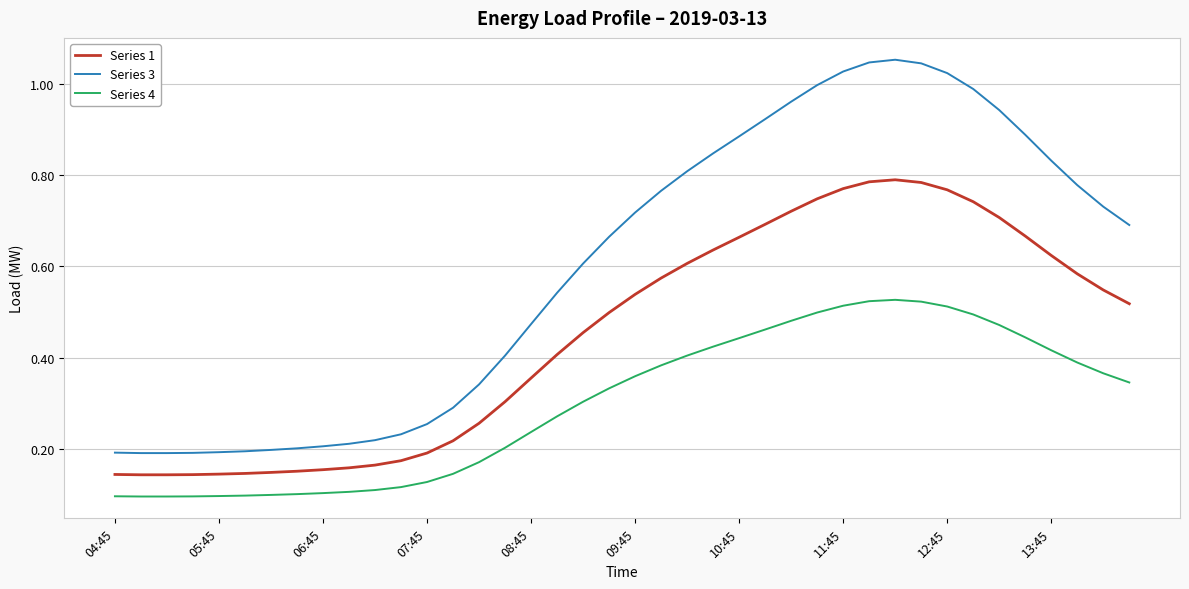

True or false: Series 1 and Series 3 intersect in this chart.

False